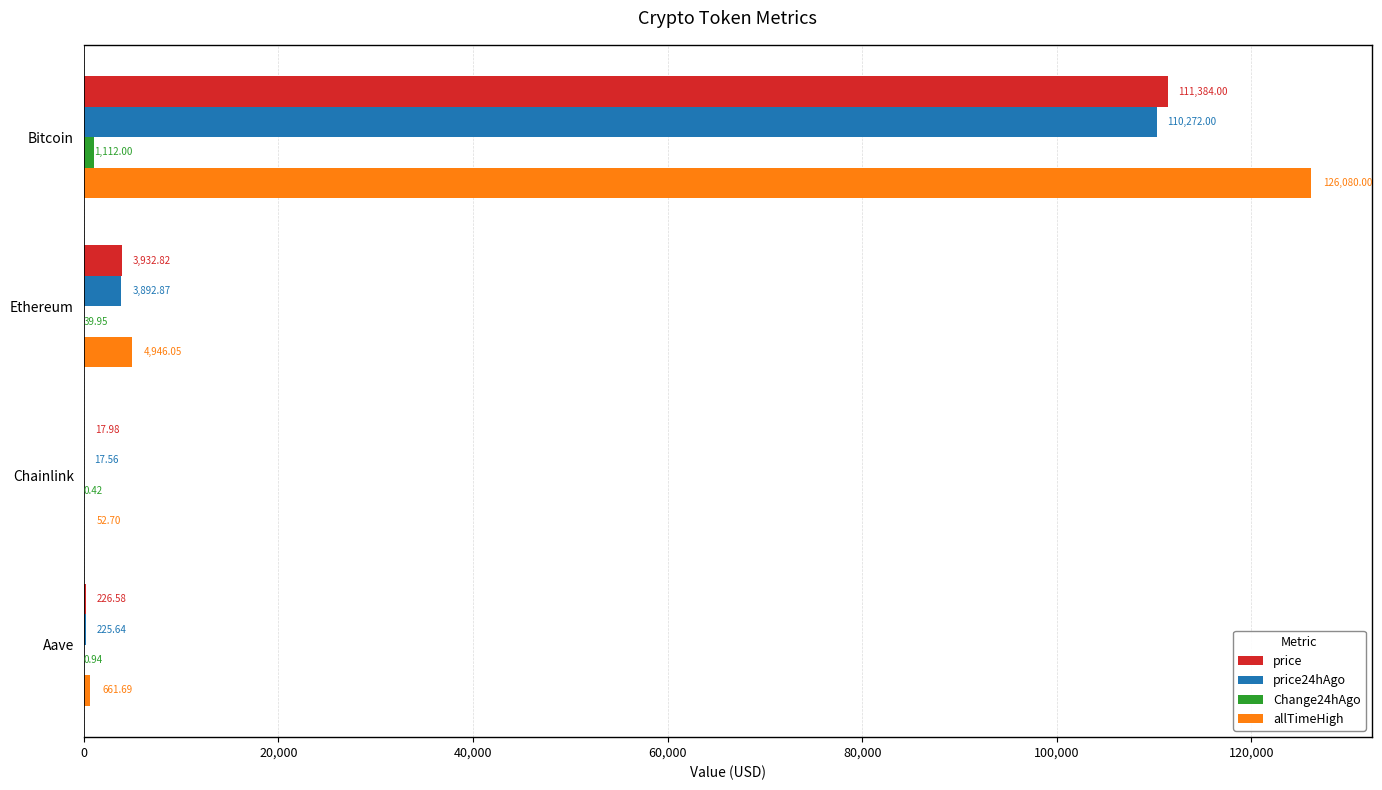

Which series has the largest total across all categories?

allTimeHigh